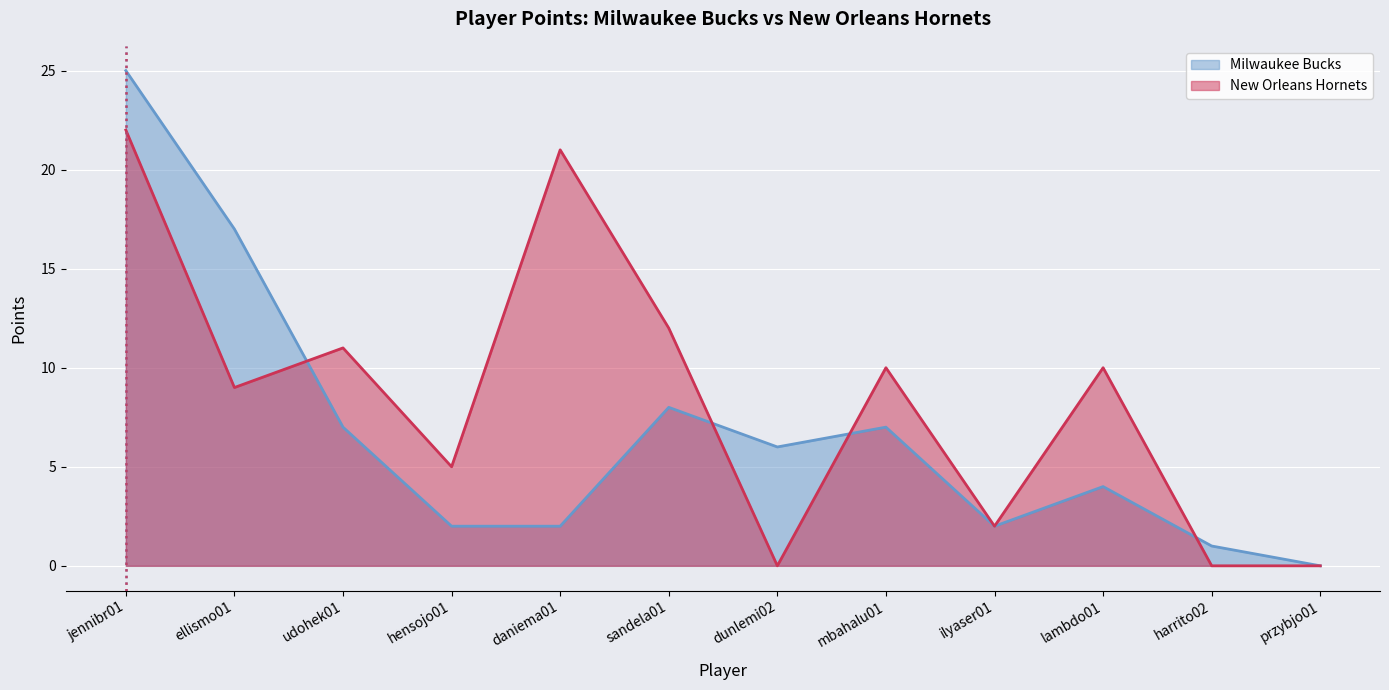

True or false: Milwaukee Bucks has more than 2 points higher than both neighbors.

True